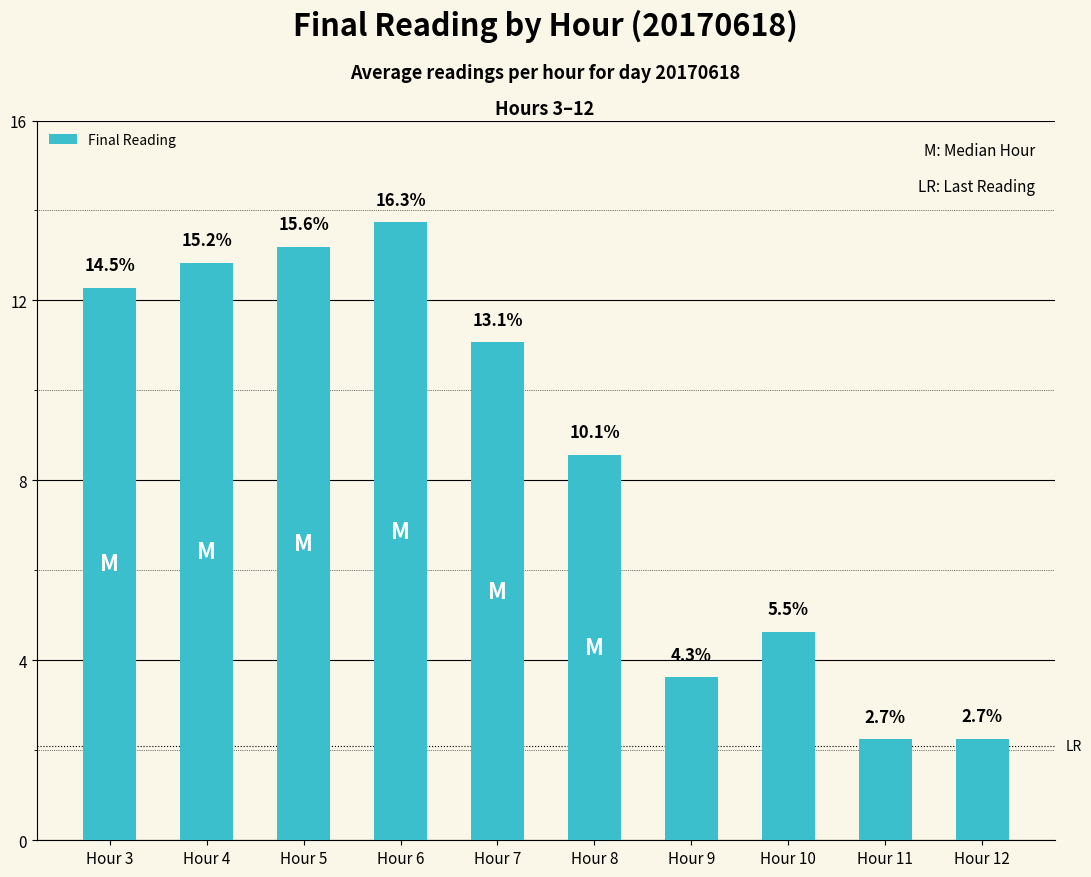

What is the average value?

8.4